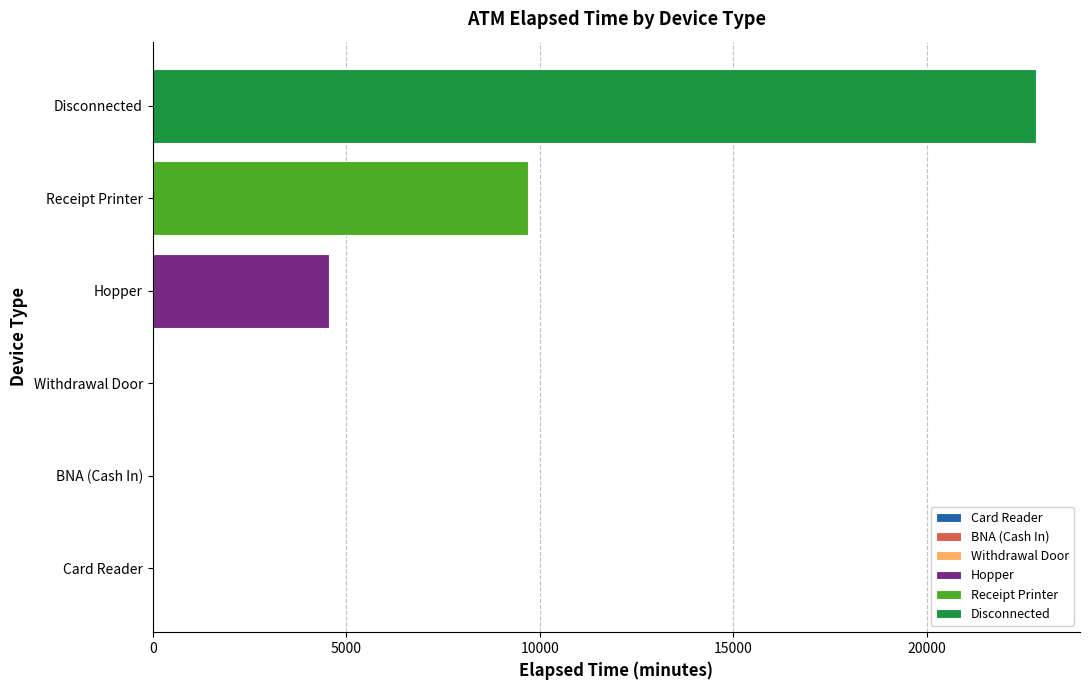

Is it true that Hopper equals 4560 at Hopper?

True